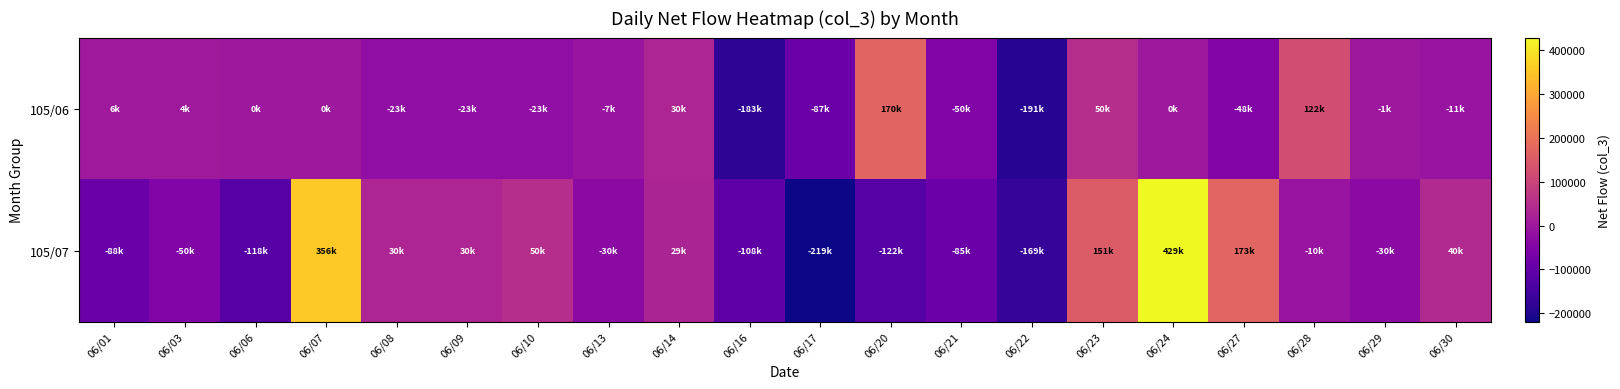

Rank the series by their average value, from lowest to highest.

105/06, 105/07